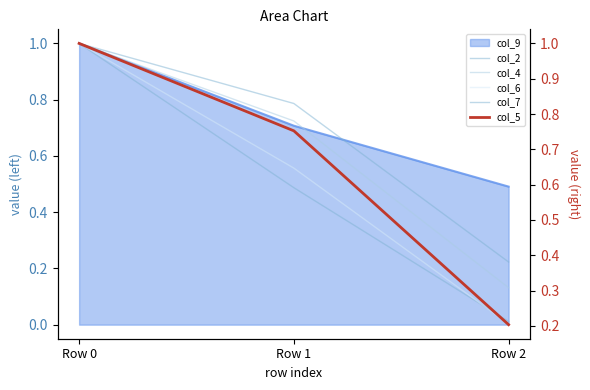

What is the average value of the col_2 series?

0.5